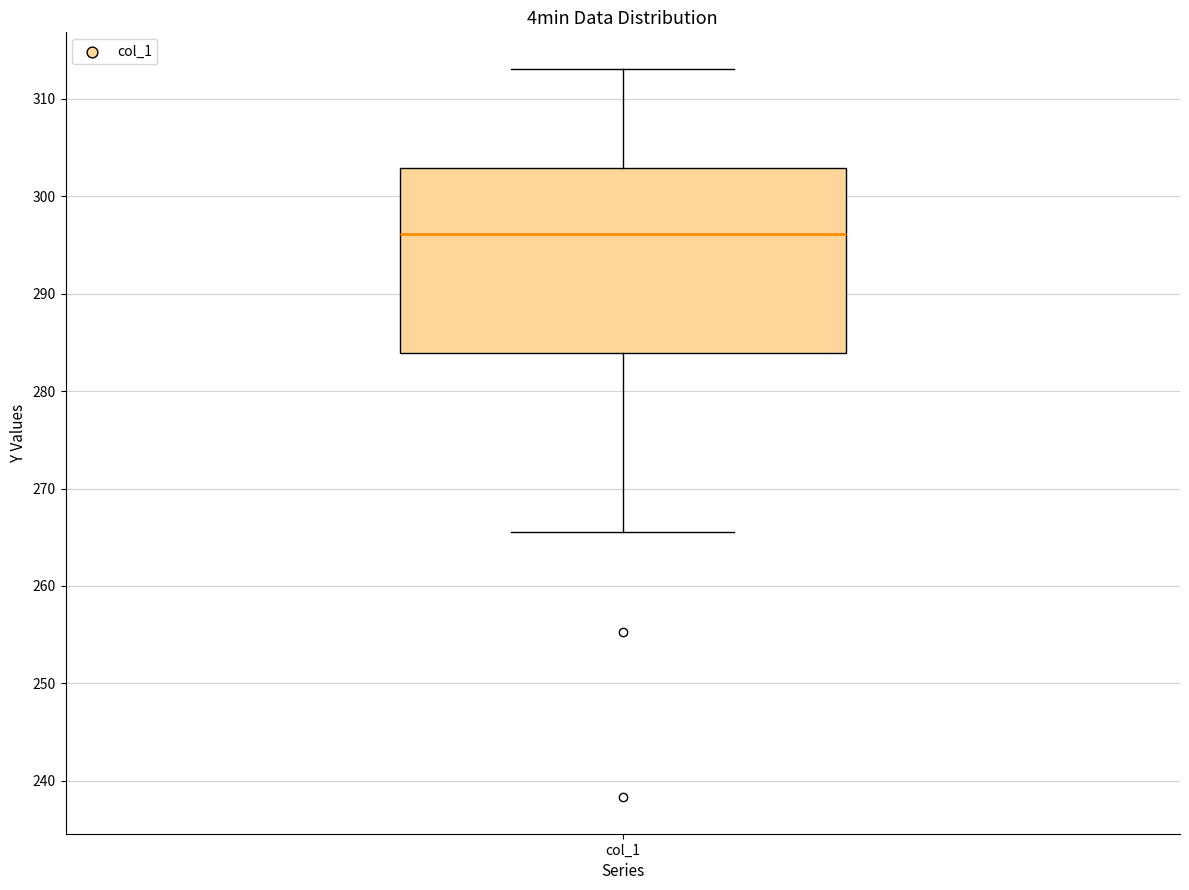

Read this box plot against the y-axis: the position of the median line, the range covered by the box, and the ends of both whiskers. The values are not printed on the chart, so give them approximately, as read against the axis.

median 296, box 284 to 303, whiskers 266 to 313